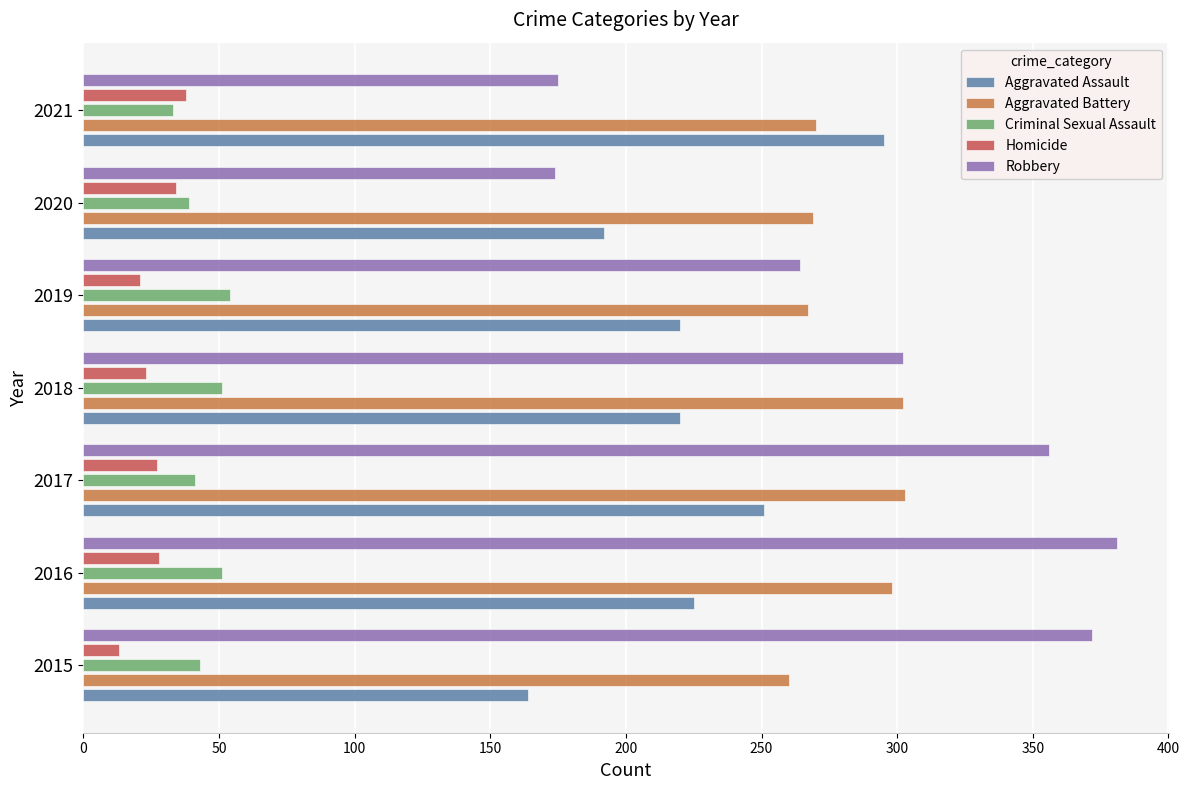

The value of Aggravated Assault at 2017 is 251. True or false?

True